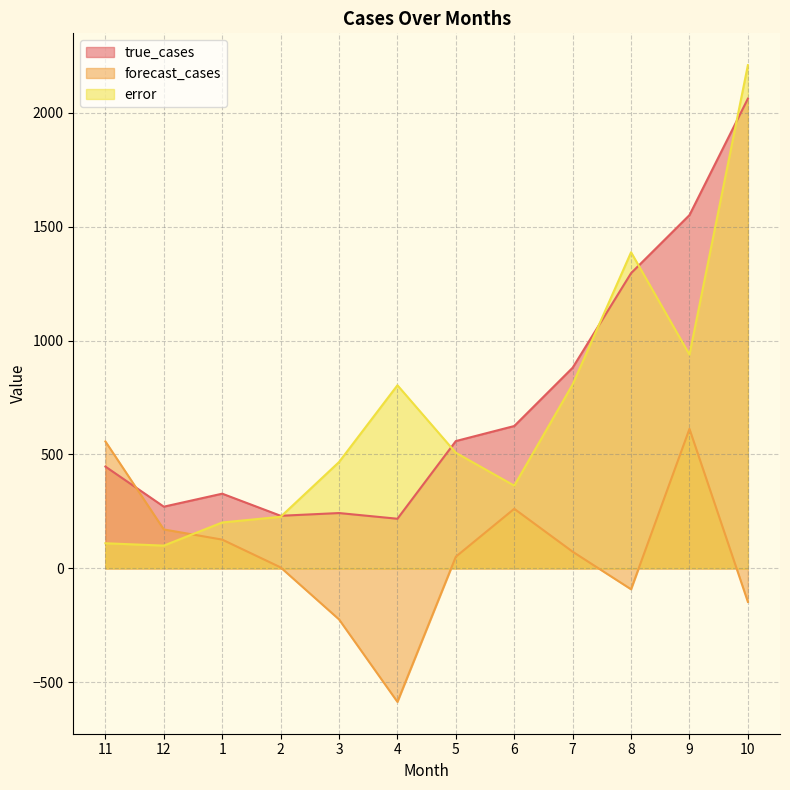

What is the total value across all series at 6?

1250.0